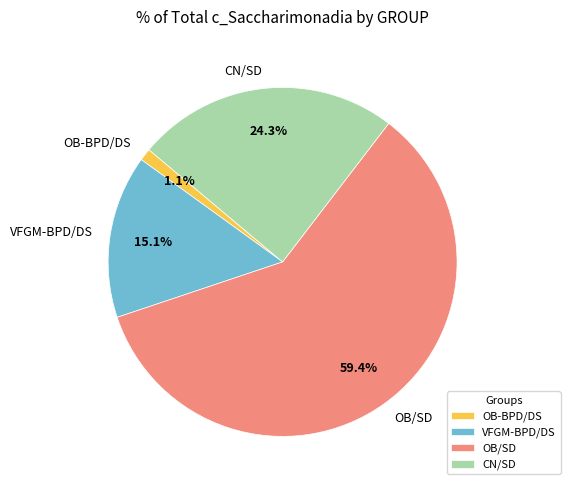

Is it true that VFGM-BPD/DS is 22% of the pie?

False